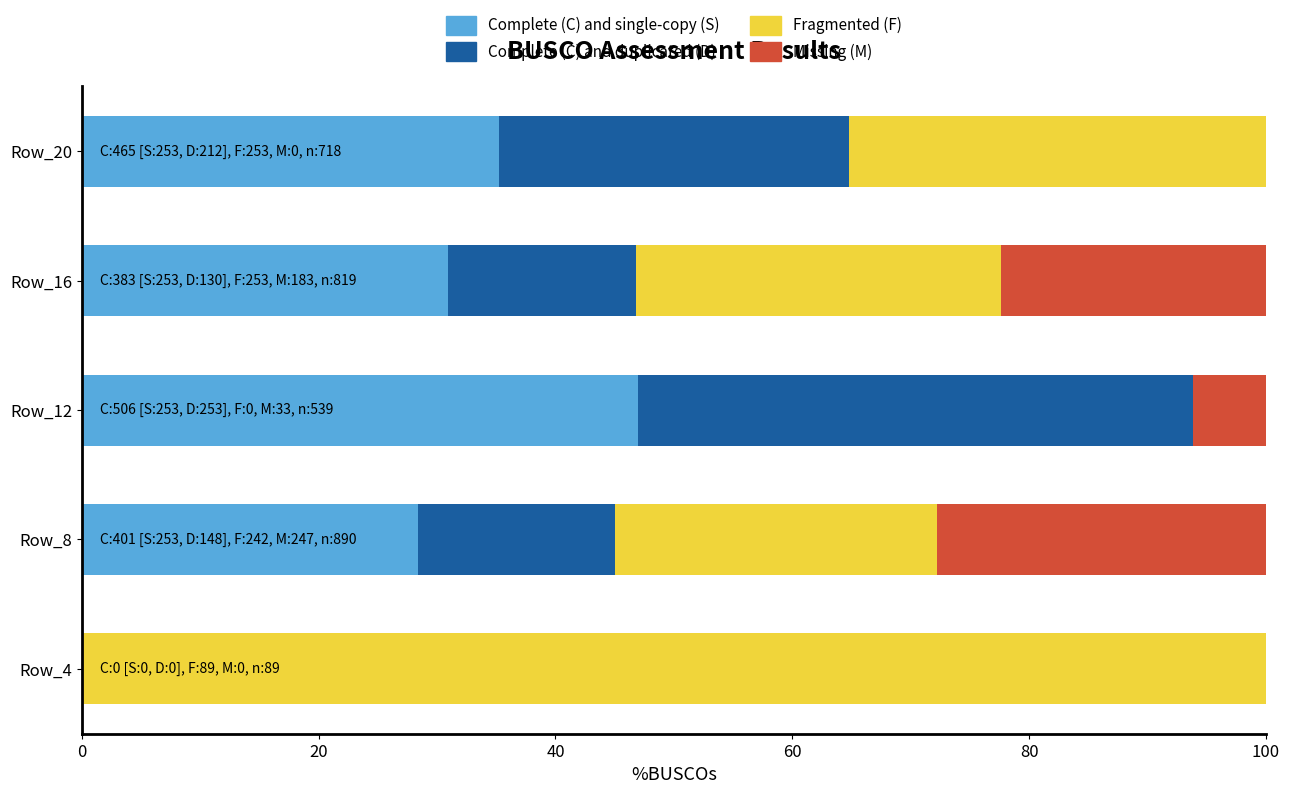

Is it true that Complete (C) and single-copy (S) equals 17.3 at Row_20?

False